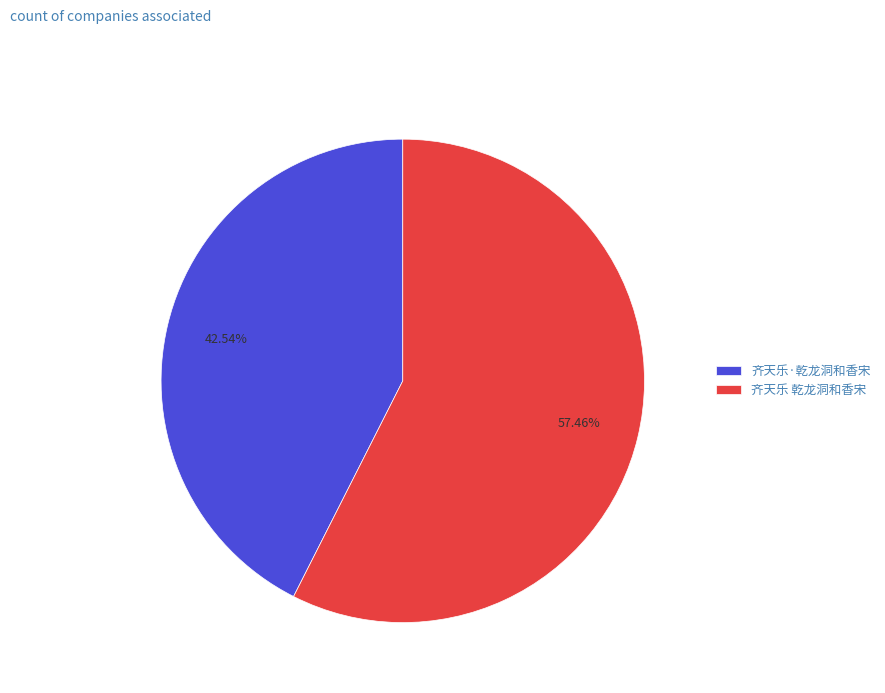

True or false: 齐天乐 乾龙洞和香宋 accounts for 51% of the total.

False